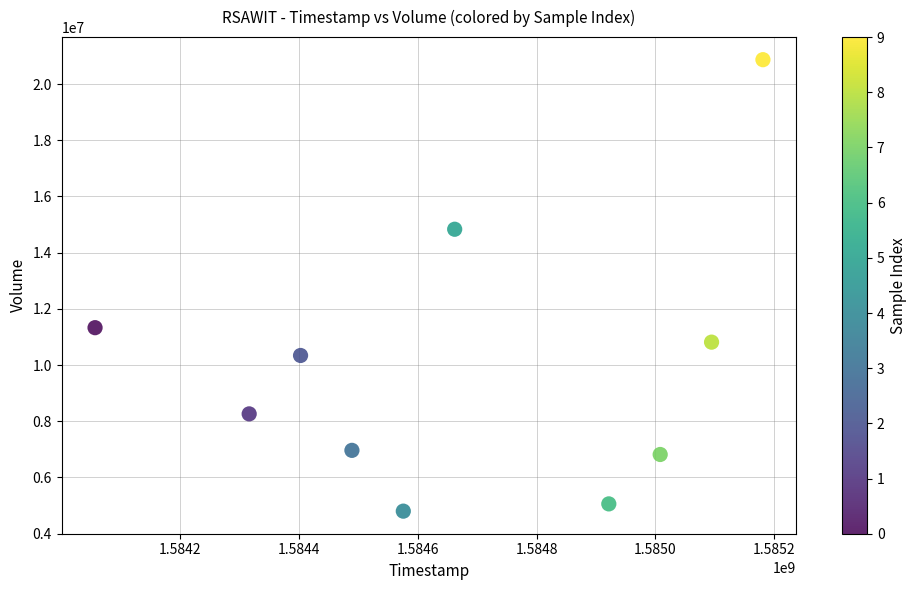

What is the average Y value?

10008540